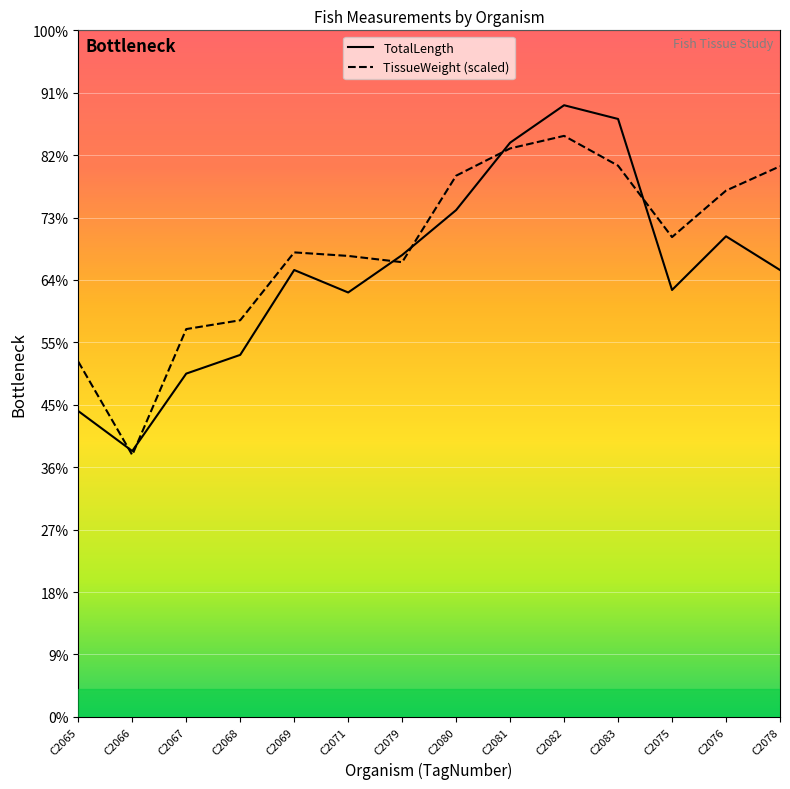

Is this an area chart (filled region under the line)?

No